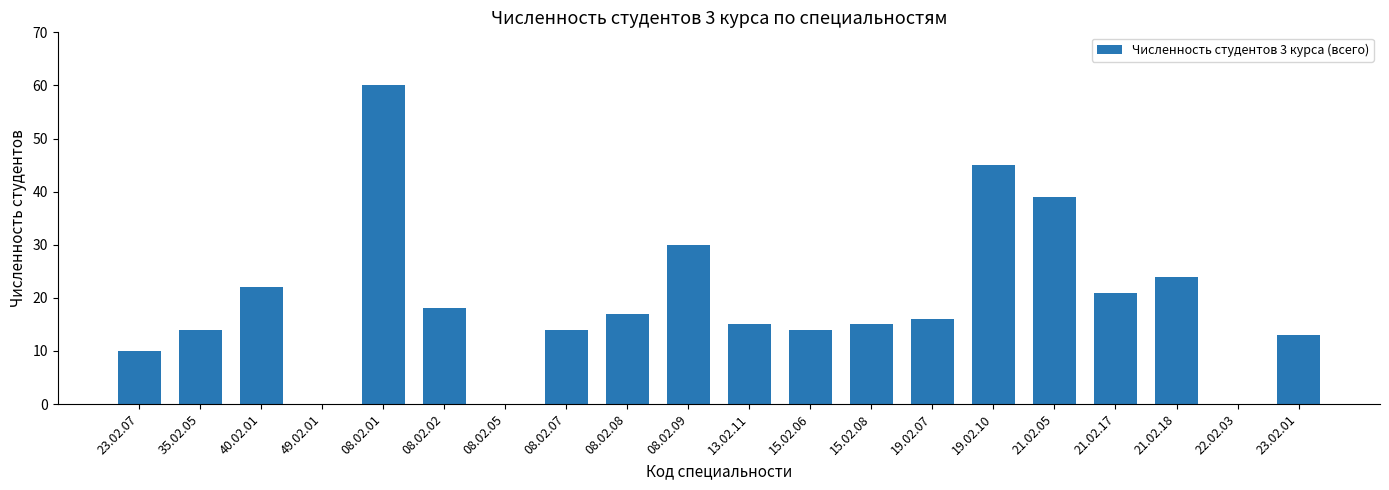

What is the average value?

19